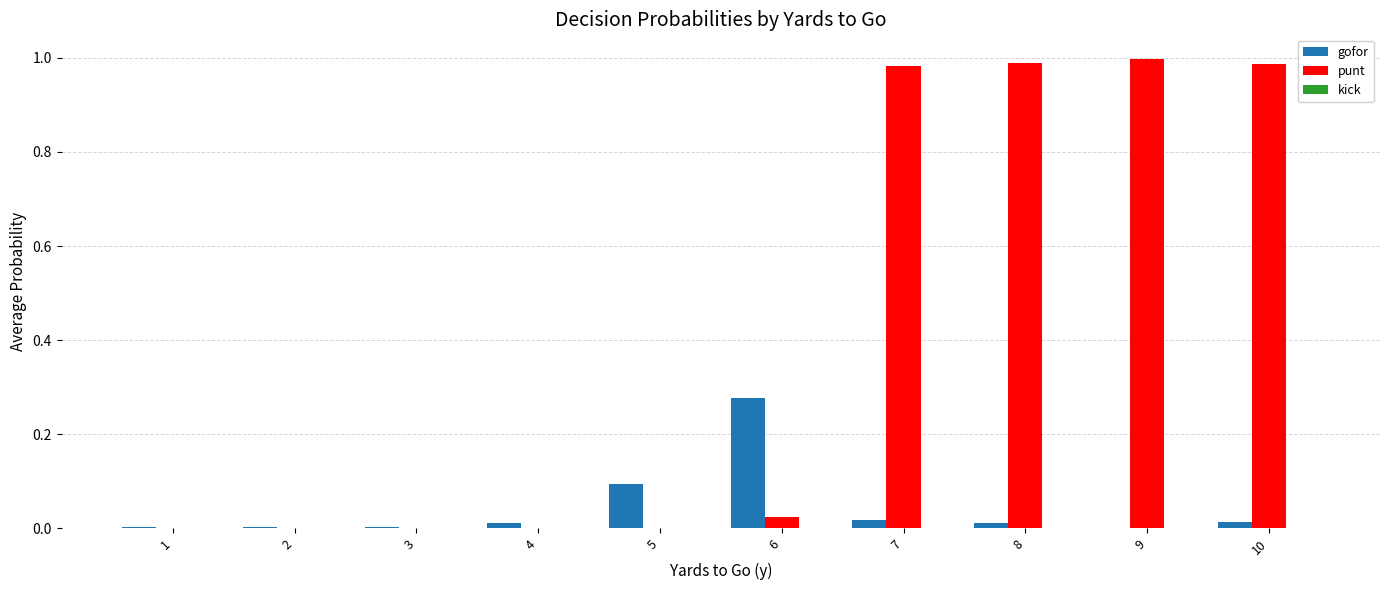

True or false: punt has a value of -0.5 at 4.

False